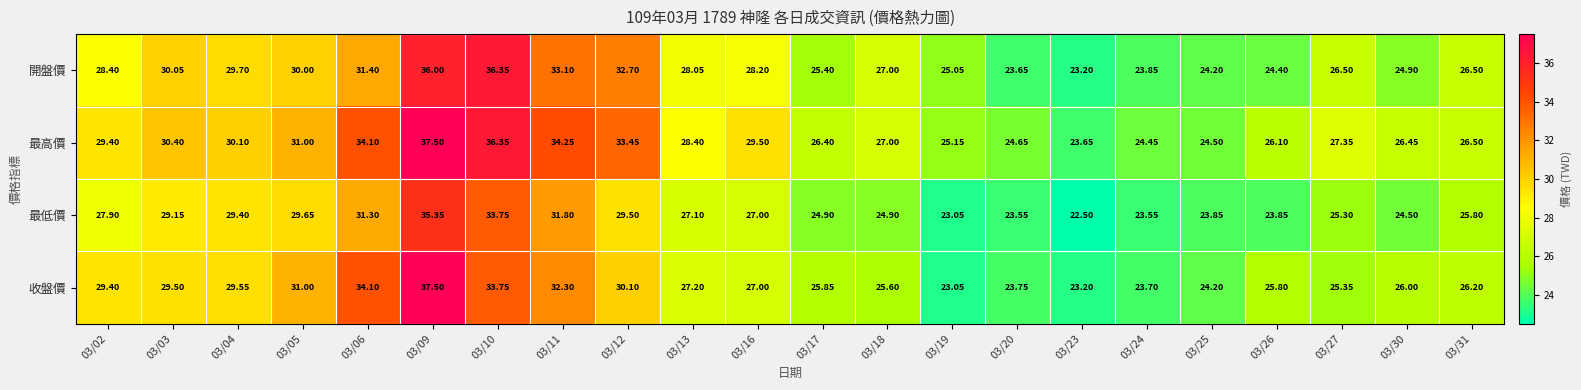

Rank the series at 03/04 from highest to lowest value.

最高價, 開盤價, 收盤價, 最低價